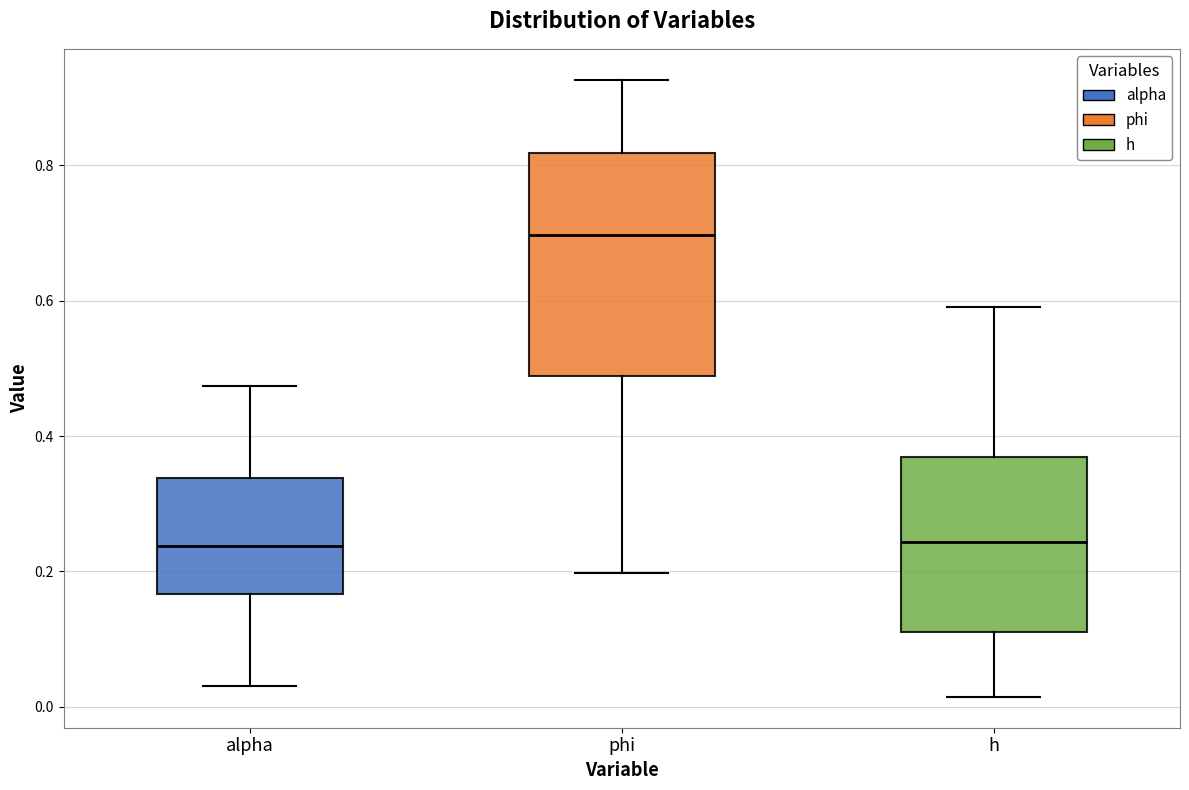

Which box has the highest median line?

phi